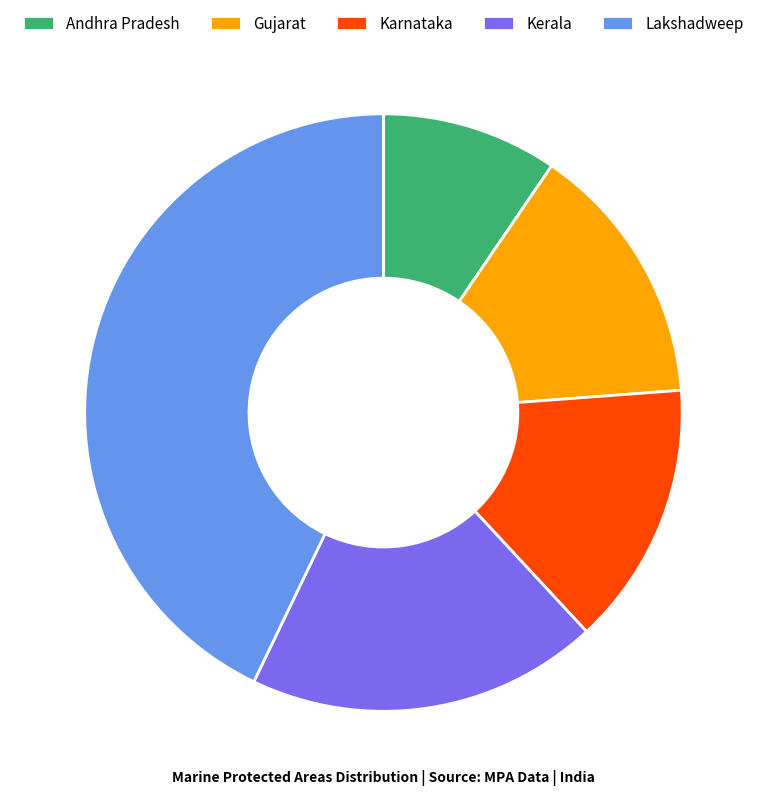

The Kerala slice represents 6% of the pie. True or false?

False